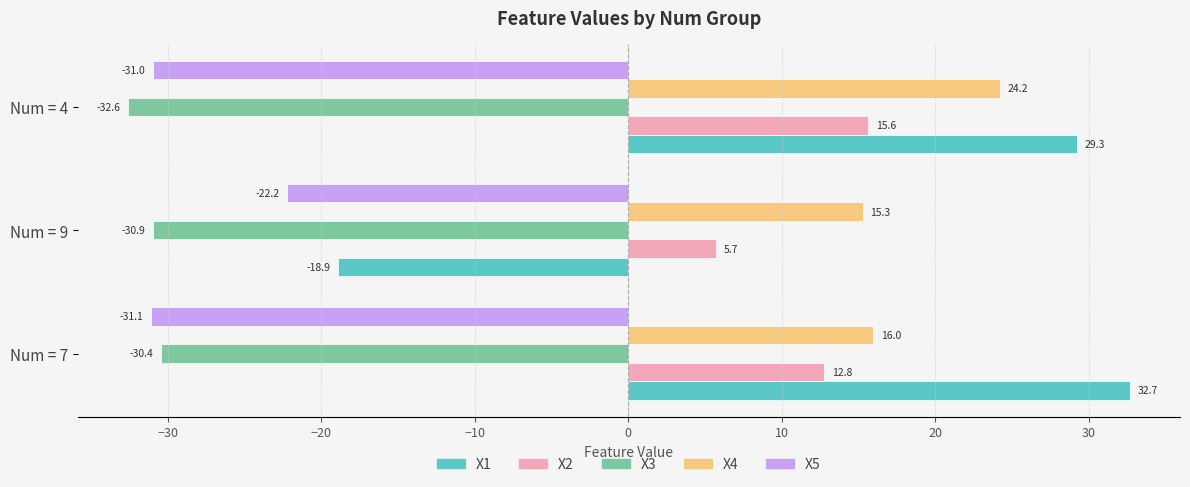

Rank the series by their maximum value, from highest to lowest.

X1, X4, X2, X5, X3